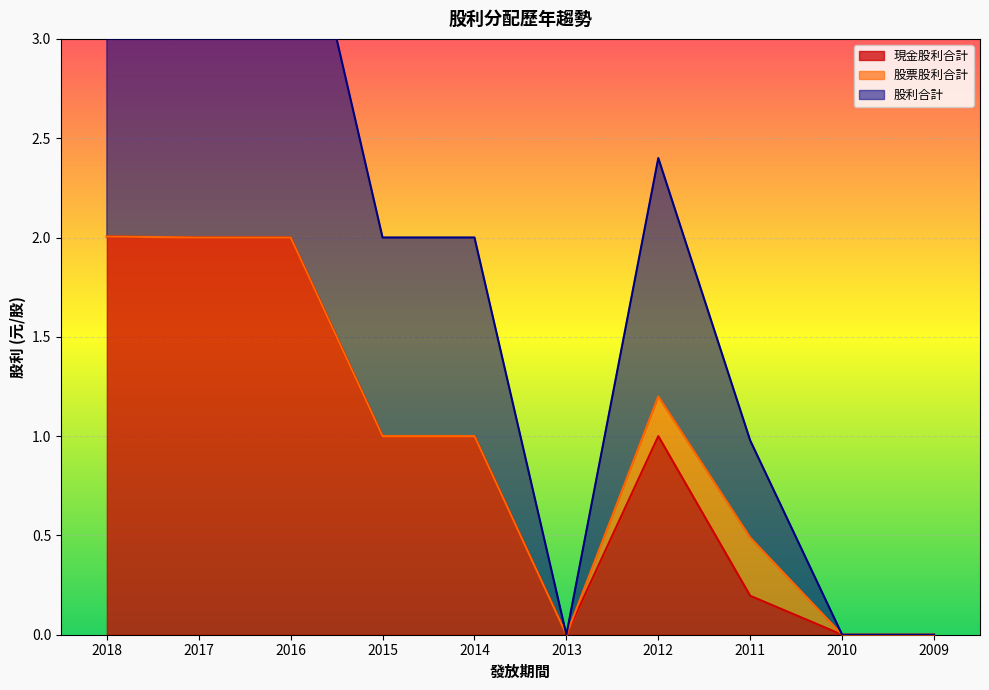

At which category does 現金股利合計 reach its first local valley?

2013